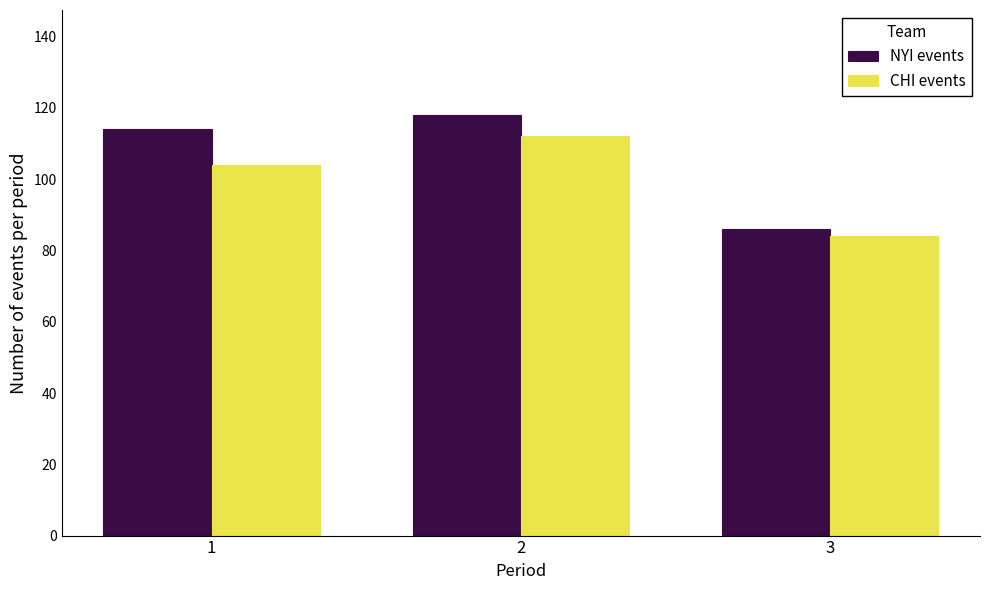

The value of CHI events at 3 is 22. True or false?

False